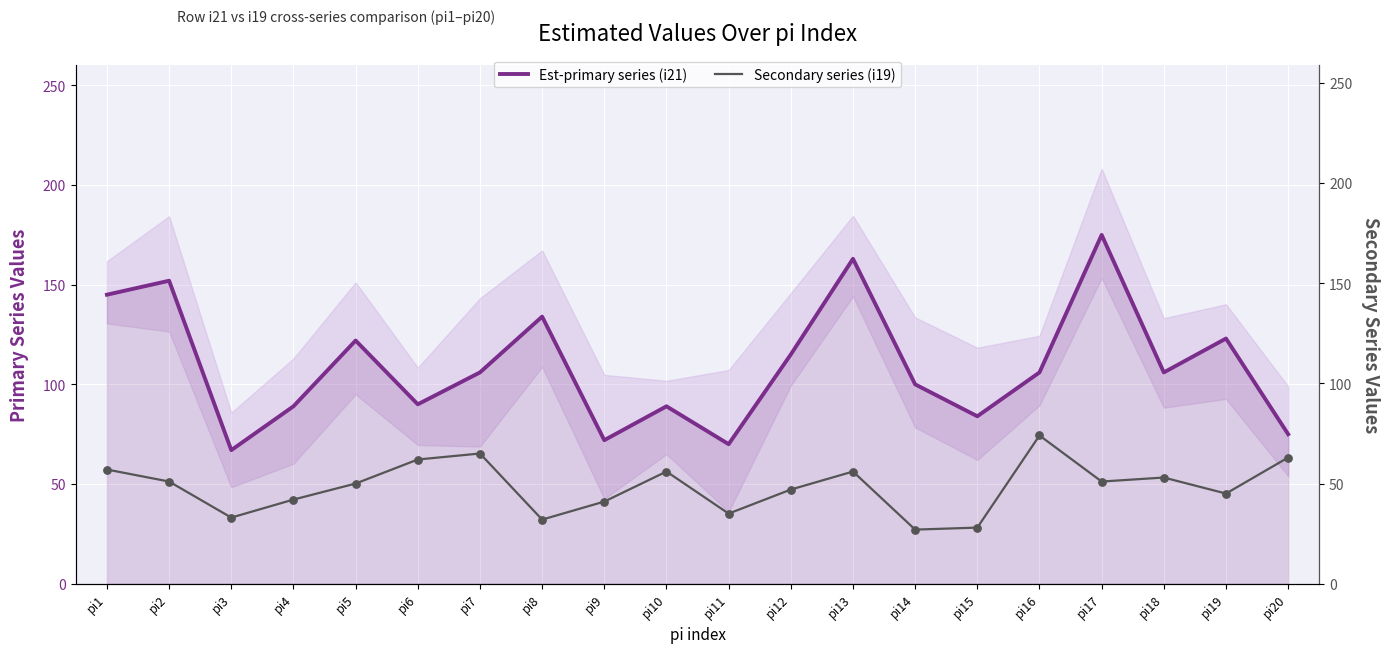

At how many categories does at least one series exceed 60?

20